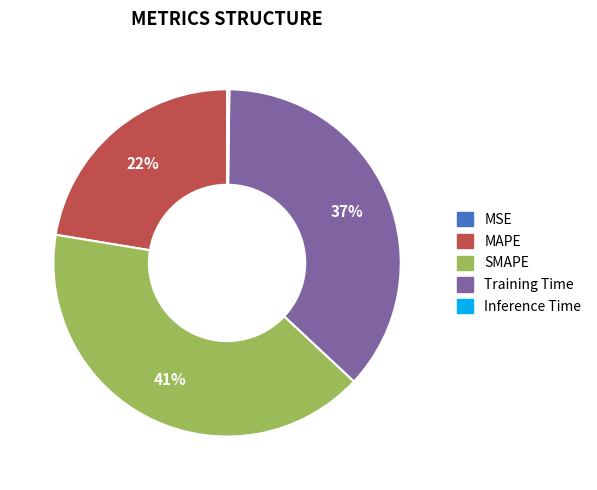

To the nearest percent, what is the average slice percentage?

20%